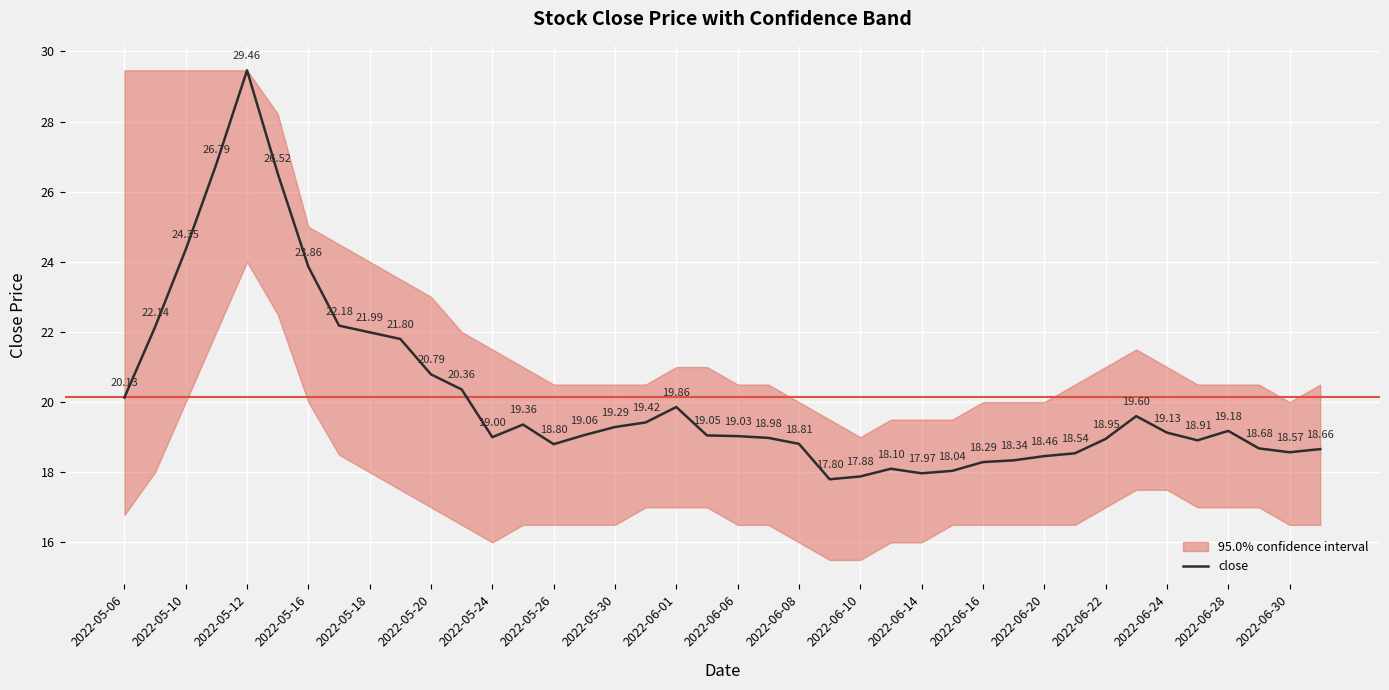

The chart shows a value of 12.0 at 2022-06-10. True or false?

False